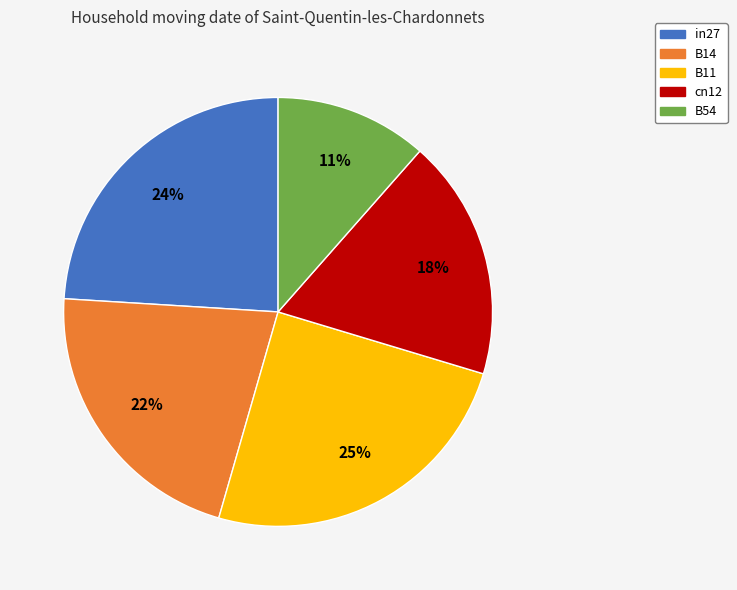

Does any single category account for the majority?

No